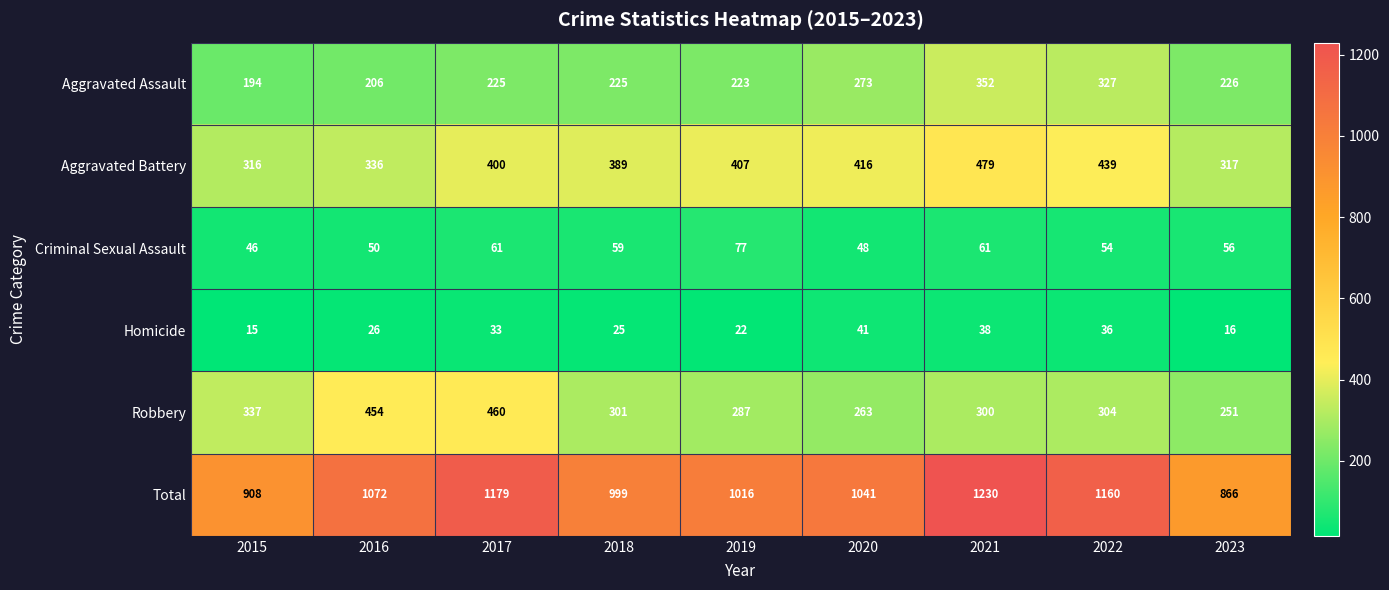

Which series has the widest spread of values?

Total